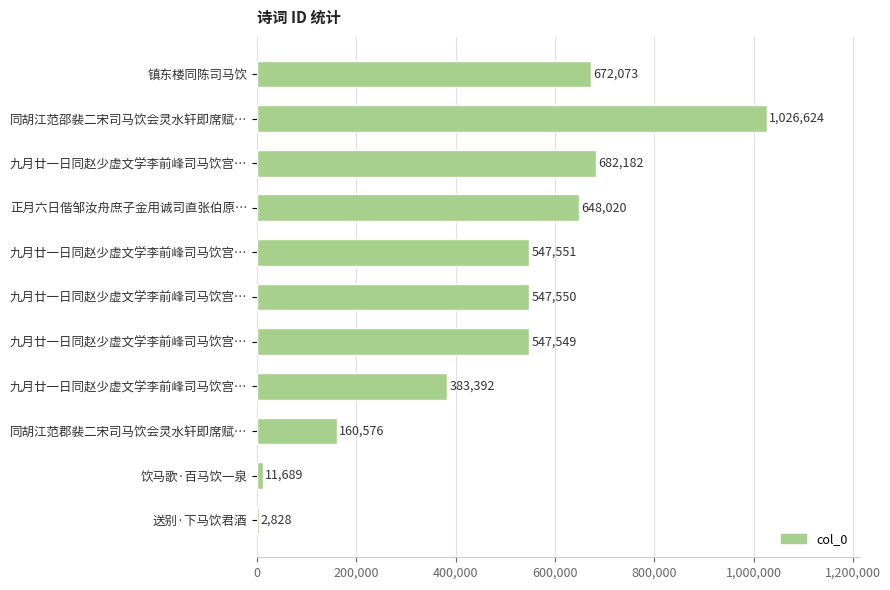

What is the difference between the maximum and second lowest values?

1014935